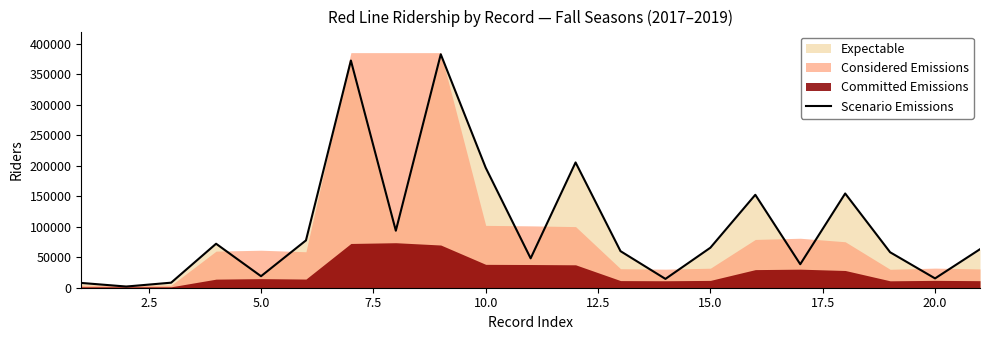

What is the maximum value for Scenario Emissions?

382728